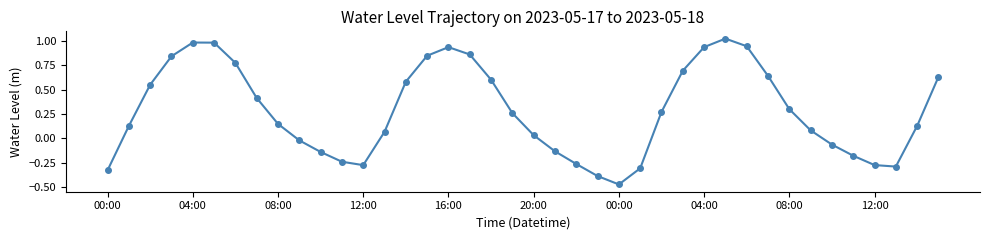

What is the sum of all values?

11.3